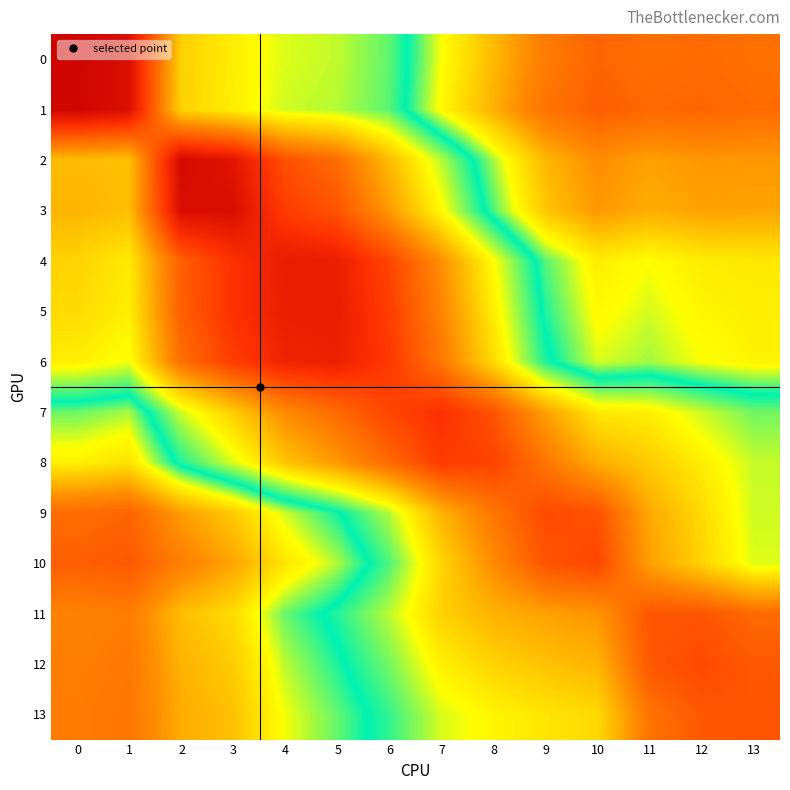

At which category is the sum across all series the highest?

6